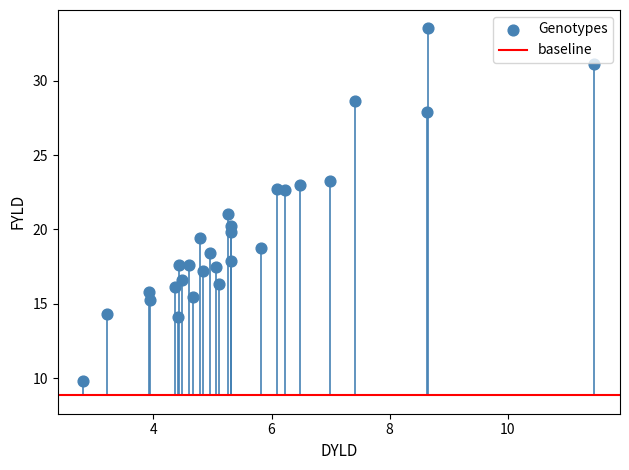

What is the range of Y values (max minus min)?

23.7